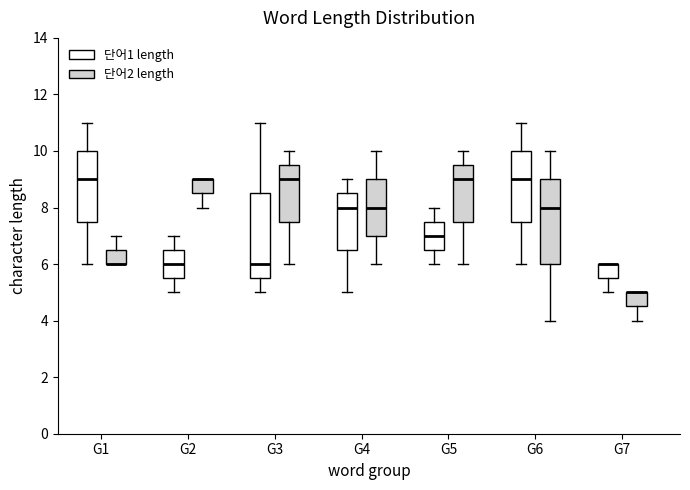

Where is the upper edge of the box for G4 (단어2 length) on the y-axis? The values are not printed on the chart, so give them approximately, as read against the axis.

9.0